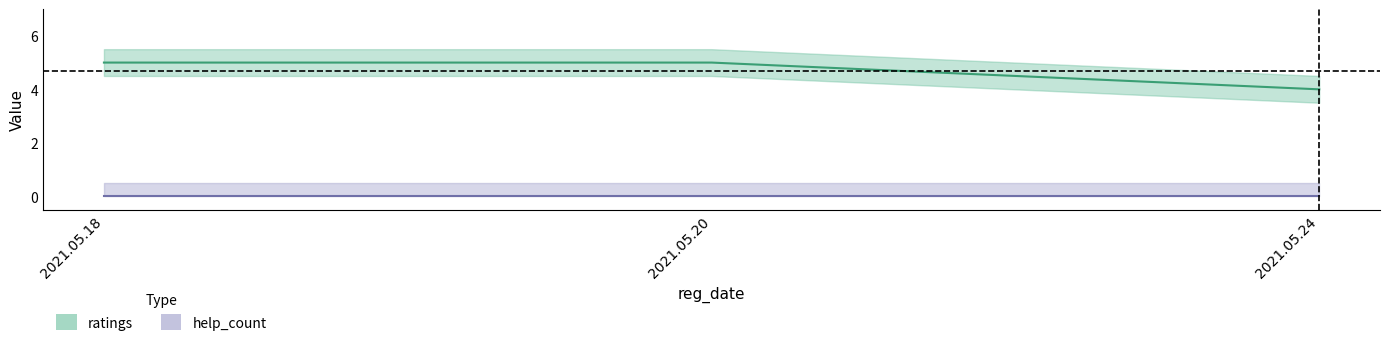

Rank the categories by value from lowest to highest.

2021.05.24, 2021.05.18, 2021.05.20